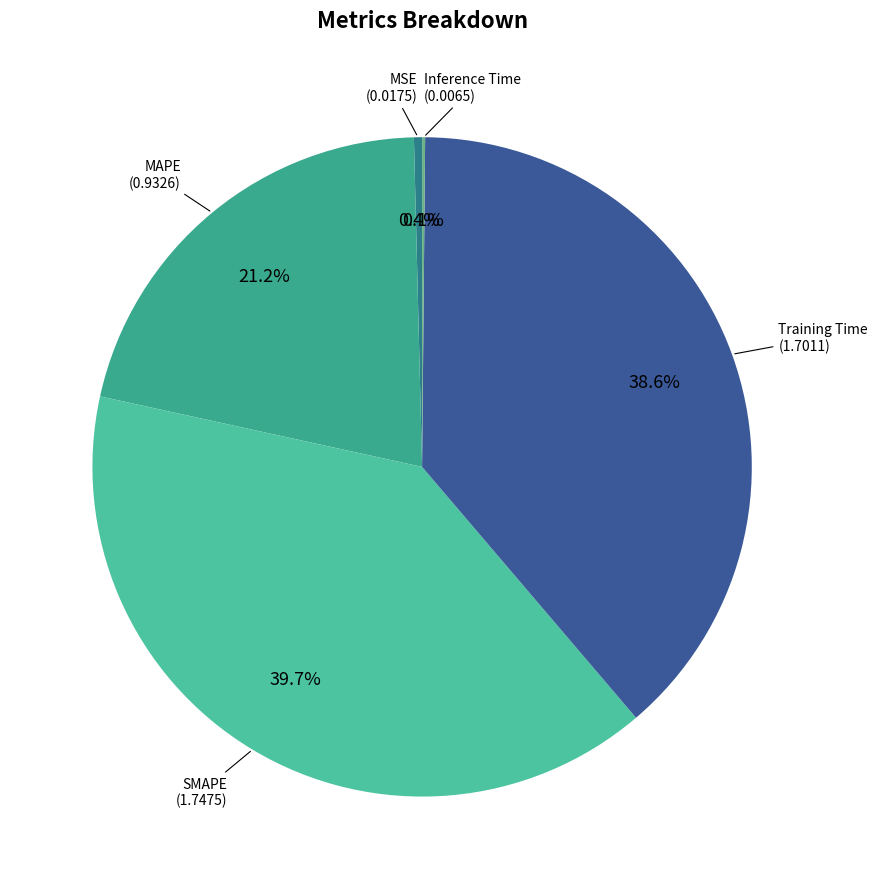

Does any single category account for the majority?

No